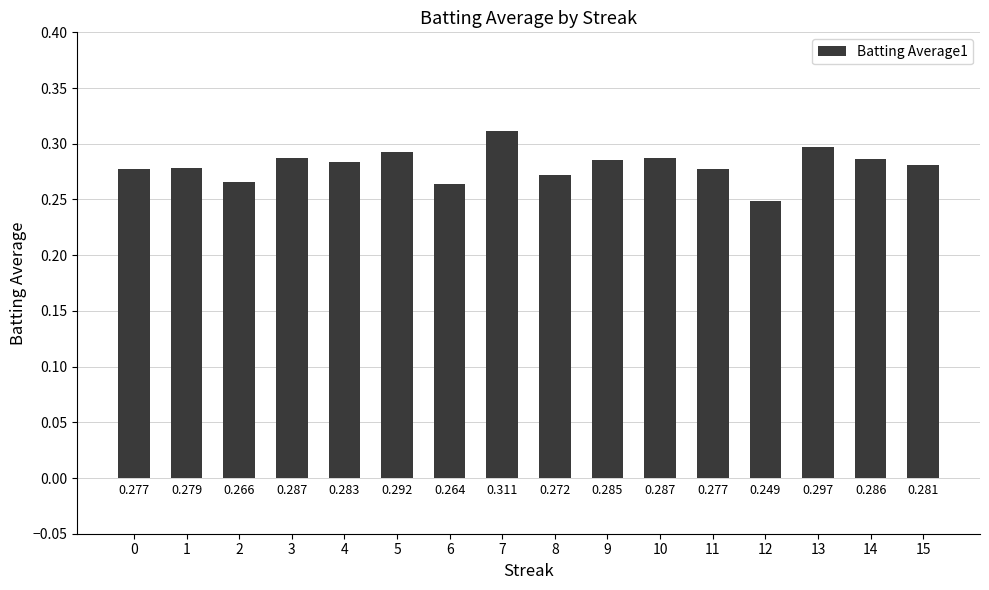

The chart shows a value of 0.1 at 14. True or false?

False